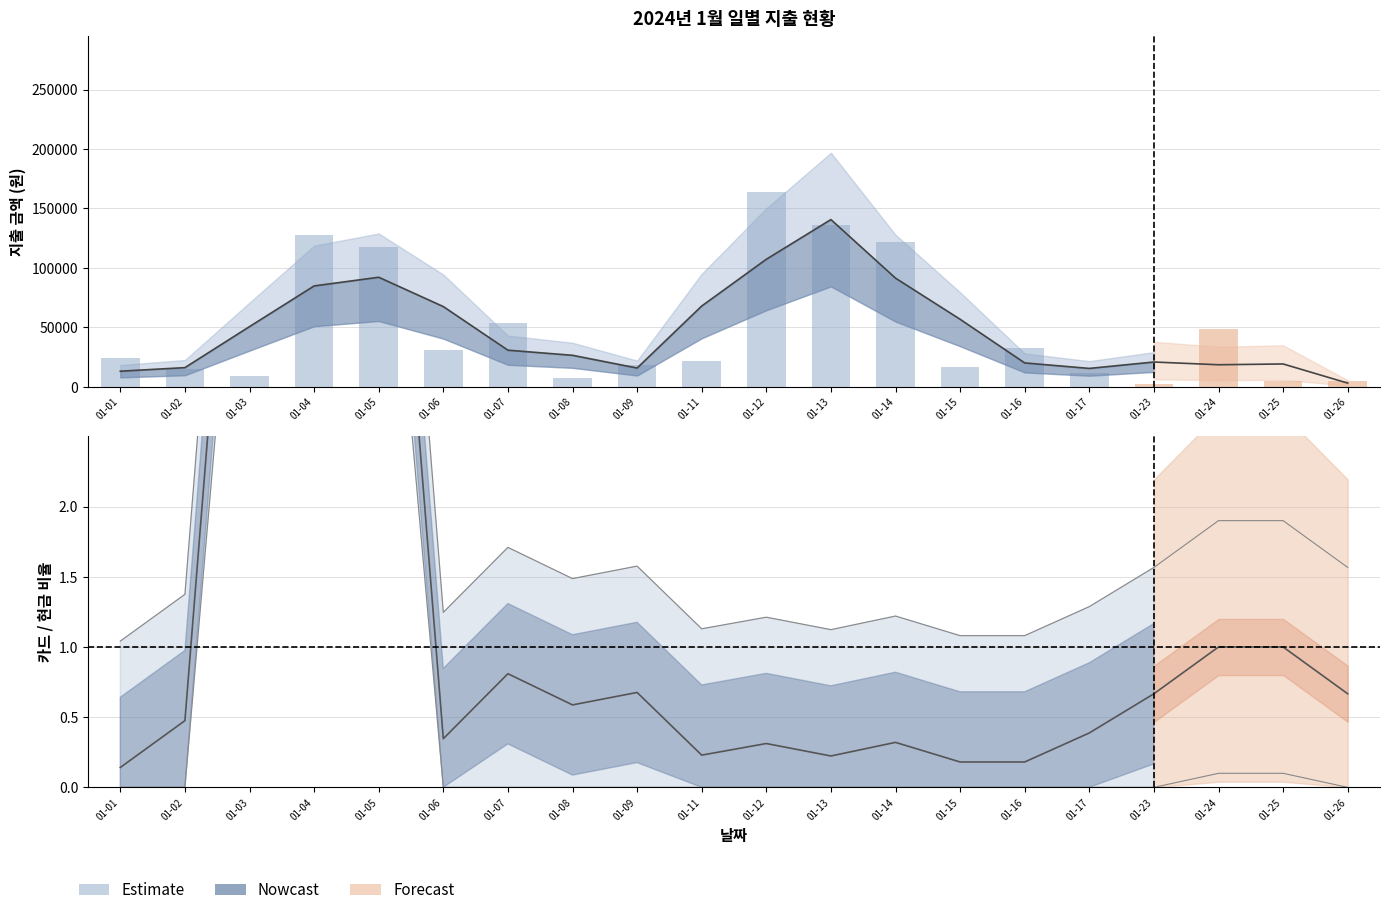

Is the value of 현금 지출 at 2024-01-15 greater than the value of 카드 지출 at 2024-01-07?

Yes